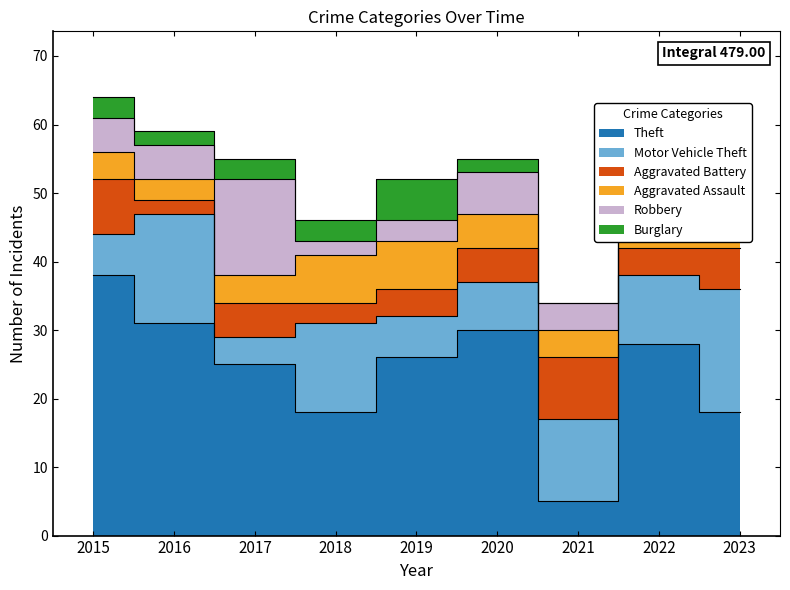

At 2023, list the series in order from smallest to largest.

Burglary, Aggravated Battery, Robbery, Aggravated Assault, Theft, Motor Vehicle Theft